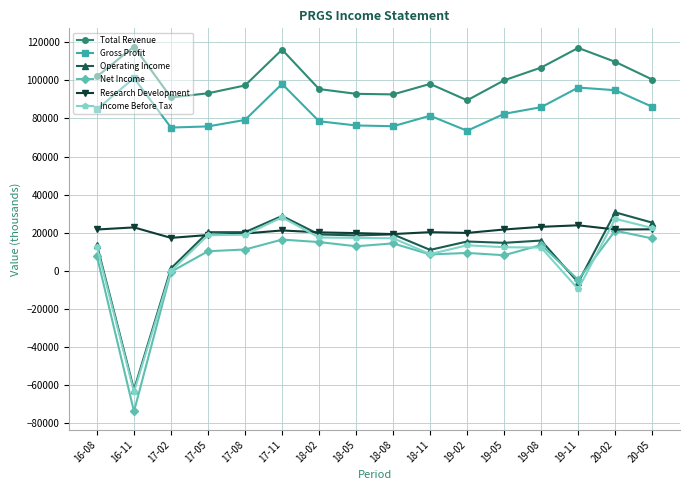

Which series has the largest range (max minus min)?

Net Income